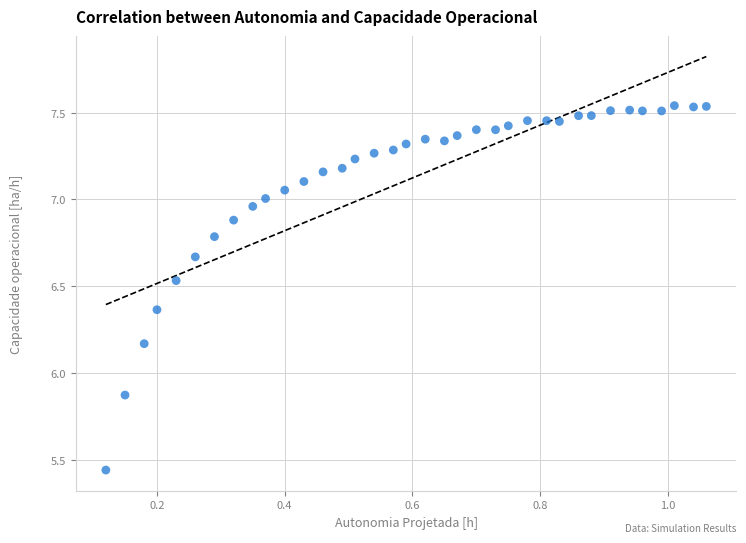

What is the range of X values (max minus min)?

0.9